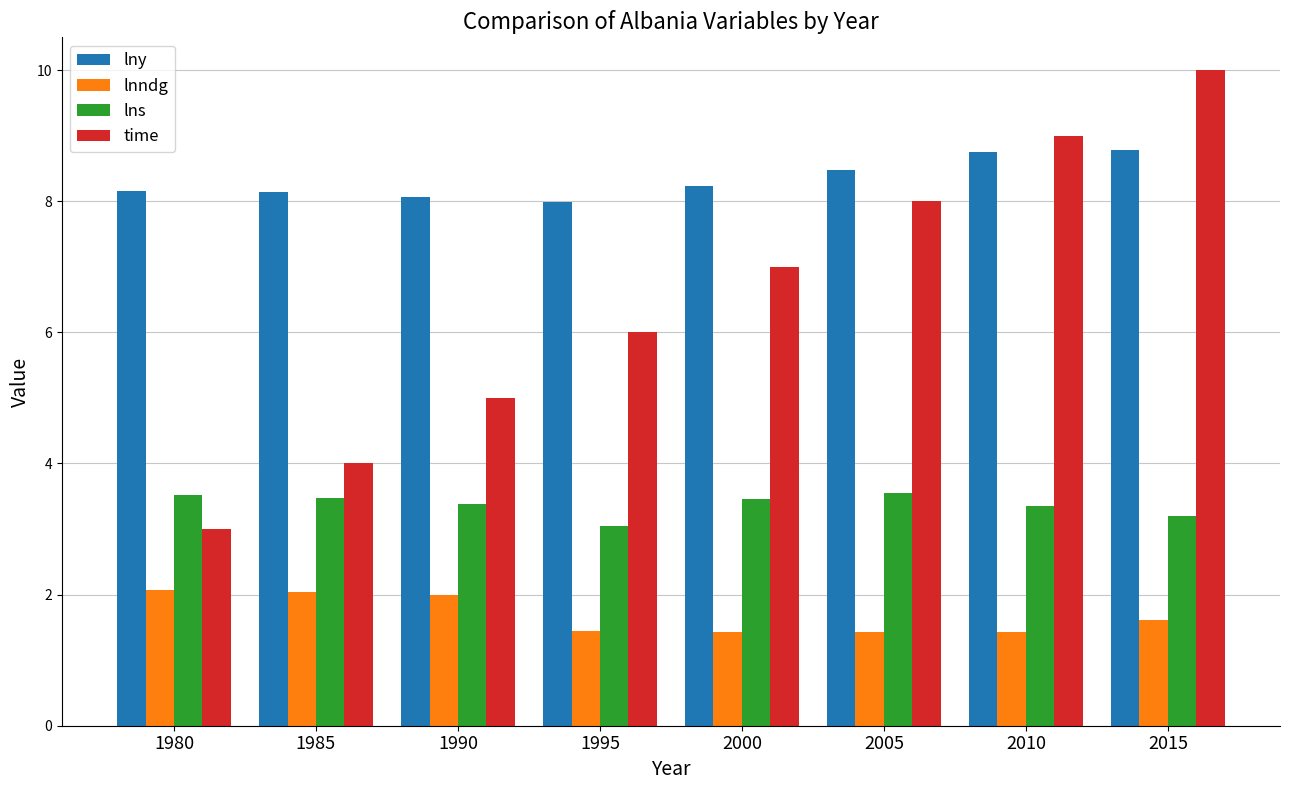

At how many categories does at least one series exceed 1?

8